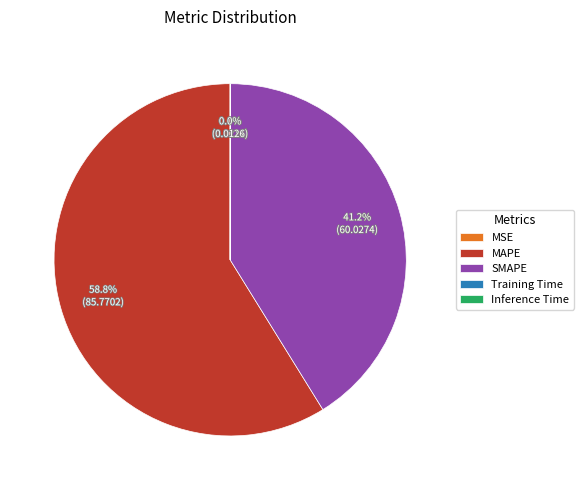

Is MAPE the majority of the pie?

Yes